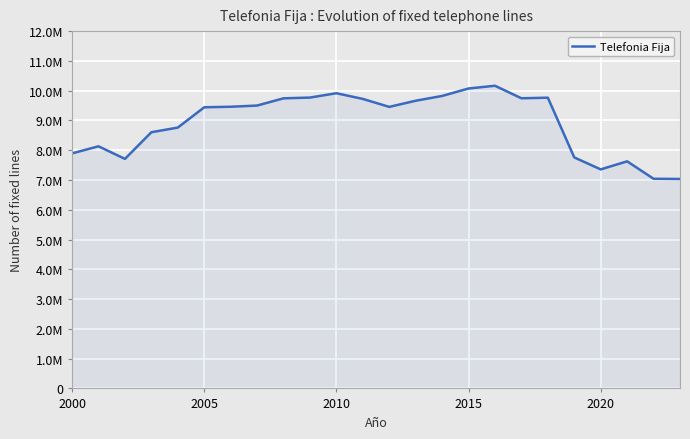

What is the difference between the second highest and minimum values?

3038890